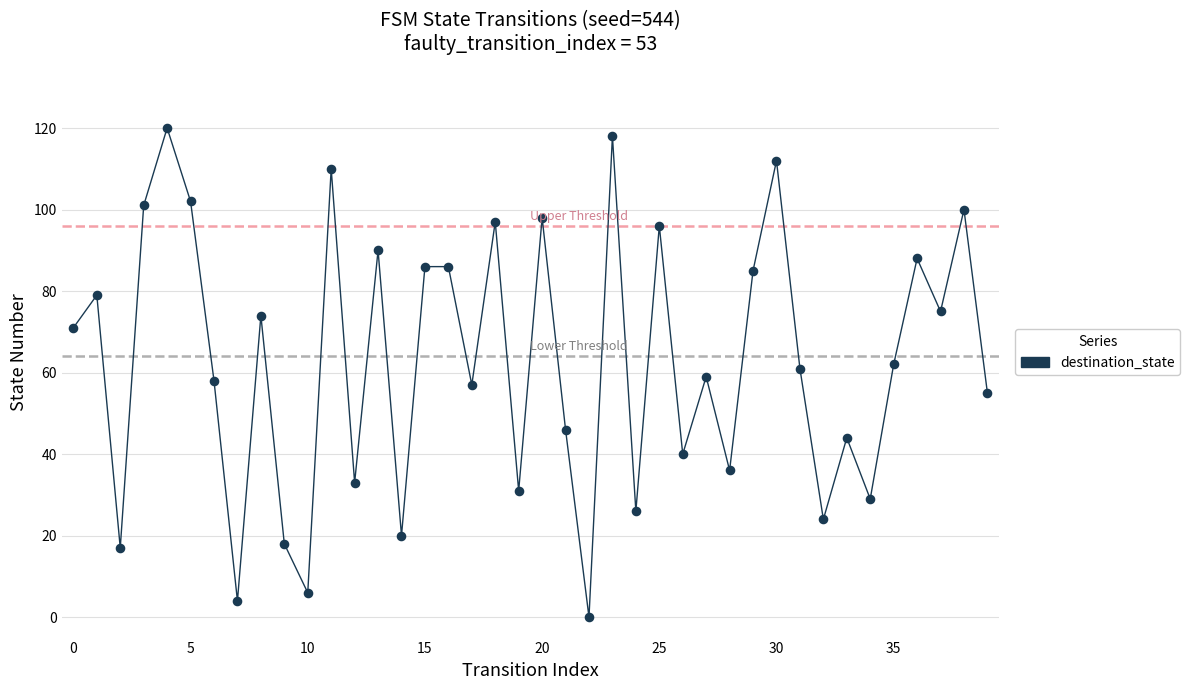

What is the change in value from 22 to 29?

+85